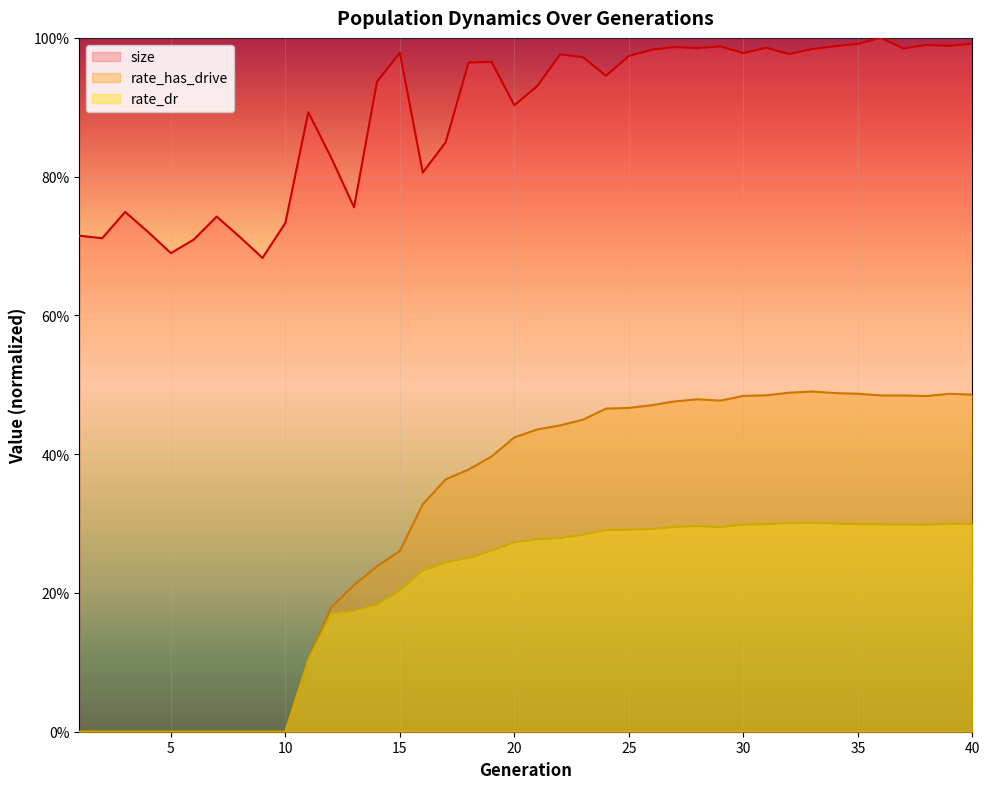

What are all the series names shown in the legend?

size, rate_has_drive, rate_dr